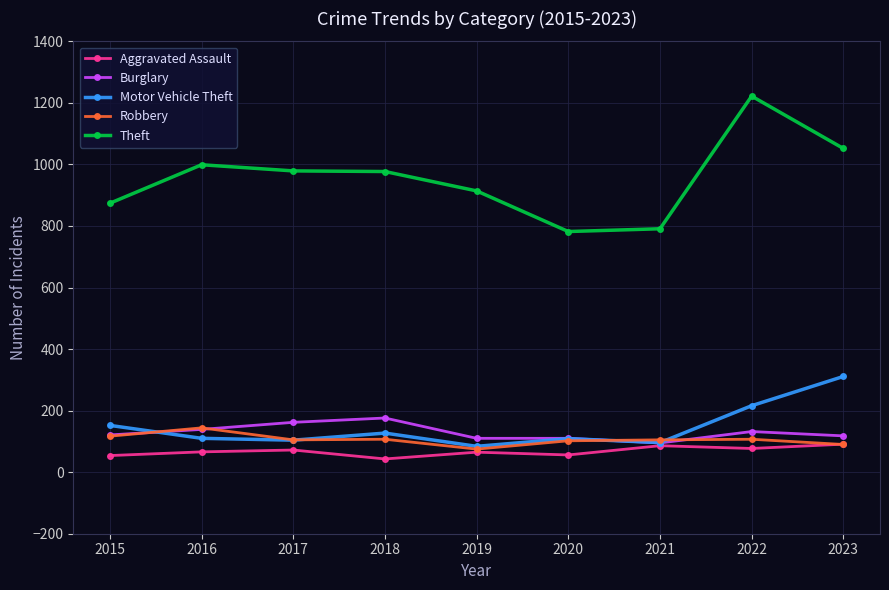

Which series has the widest spread of values?

Theft